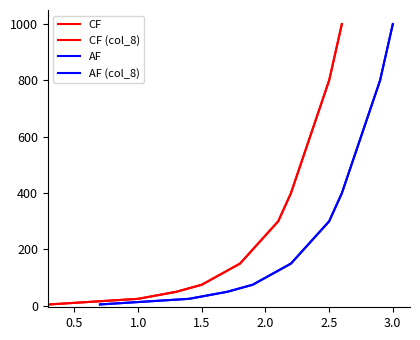

What is the maximum value for AF?

1000.0